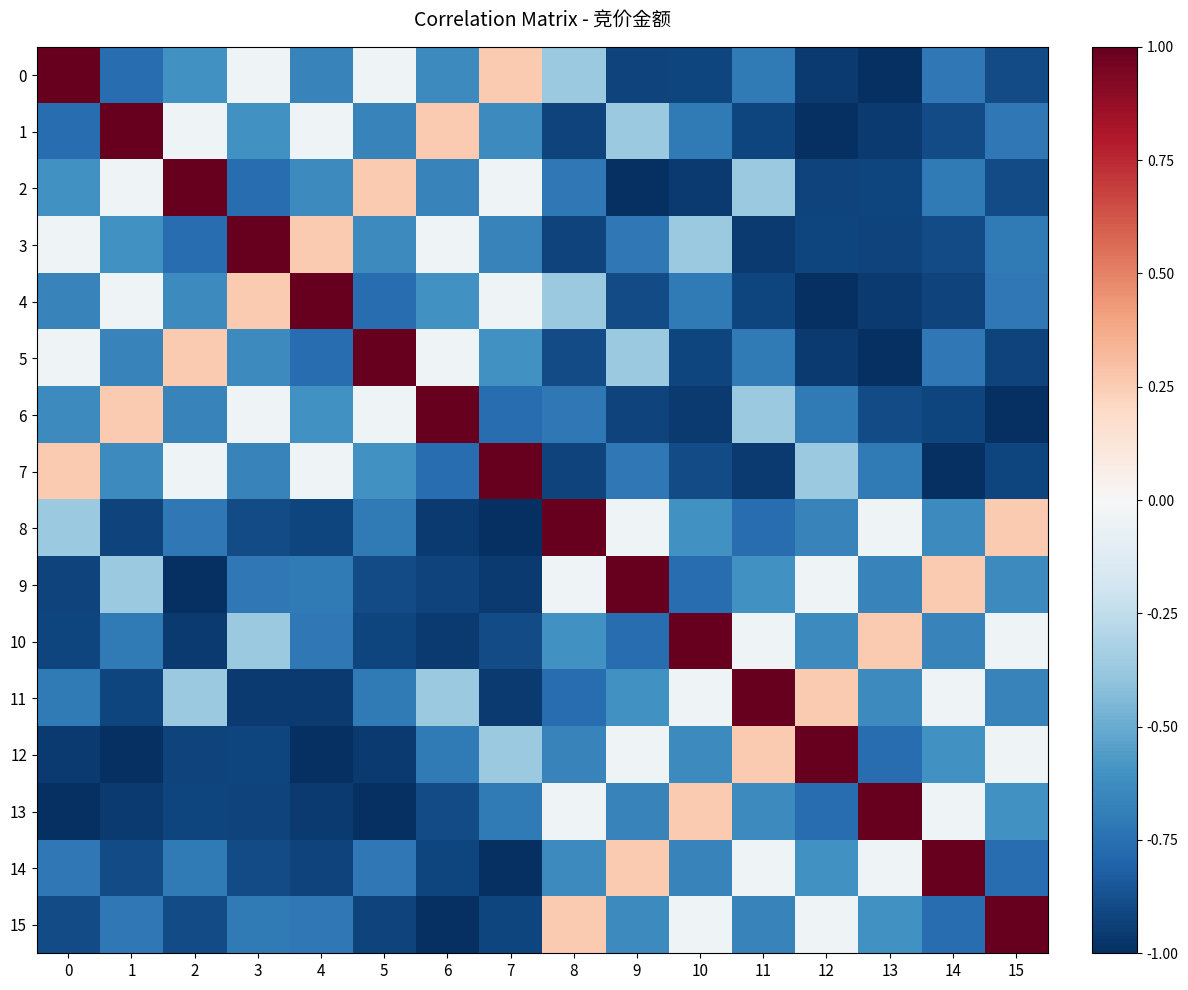

Between 8 and 14, which series saw the biggest shift?

8